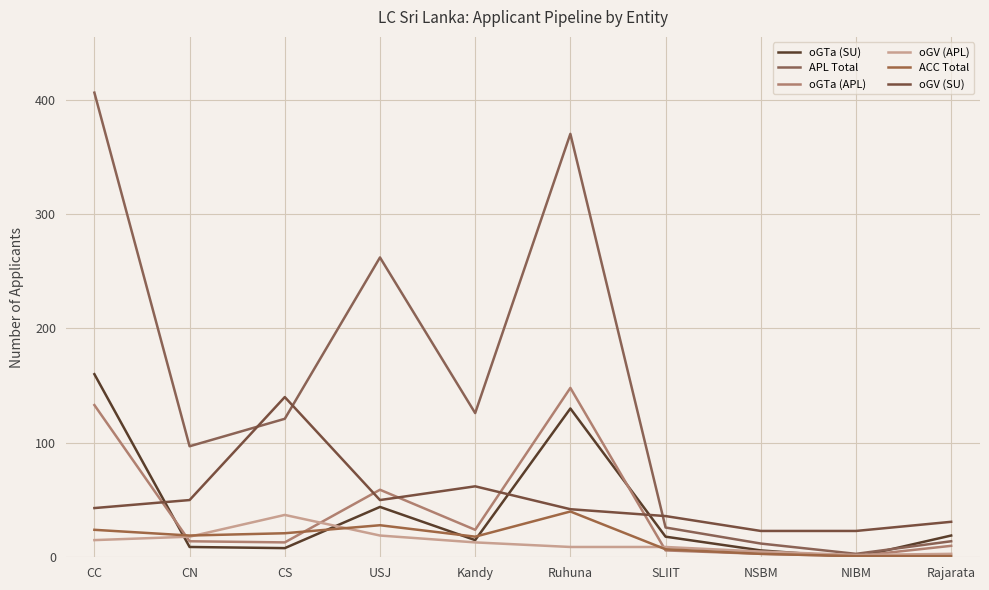

At which category does the chart reach its peak across all series?

CC